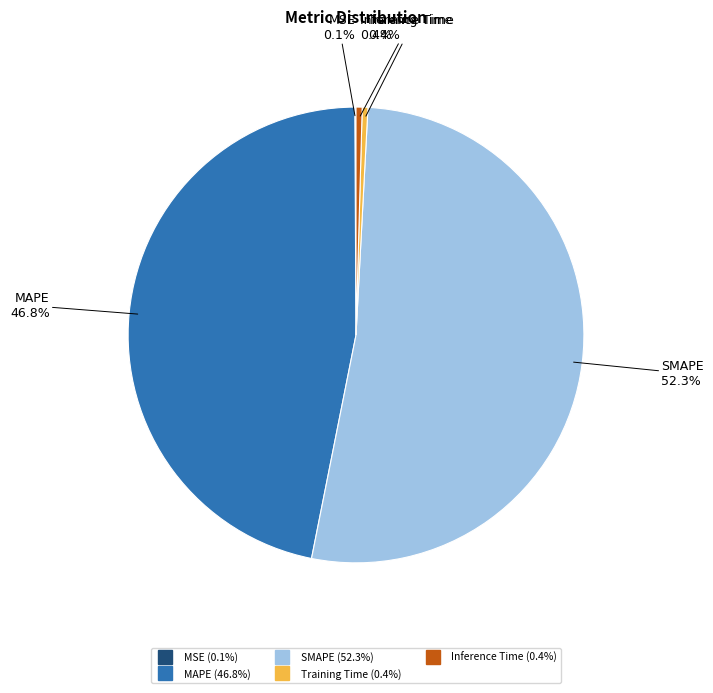

Is there any slice that represents more than half of the pie?

Yes